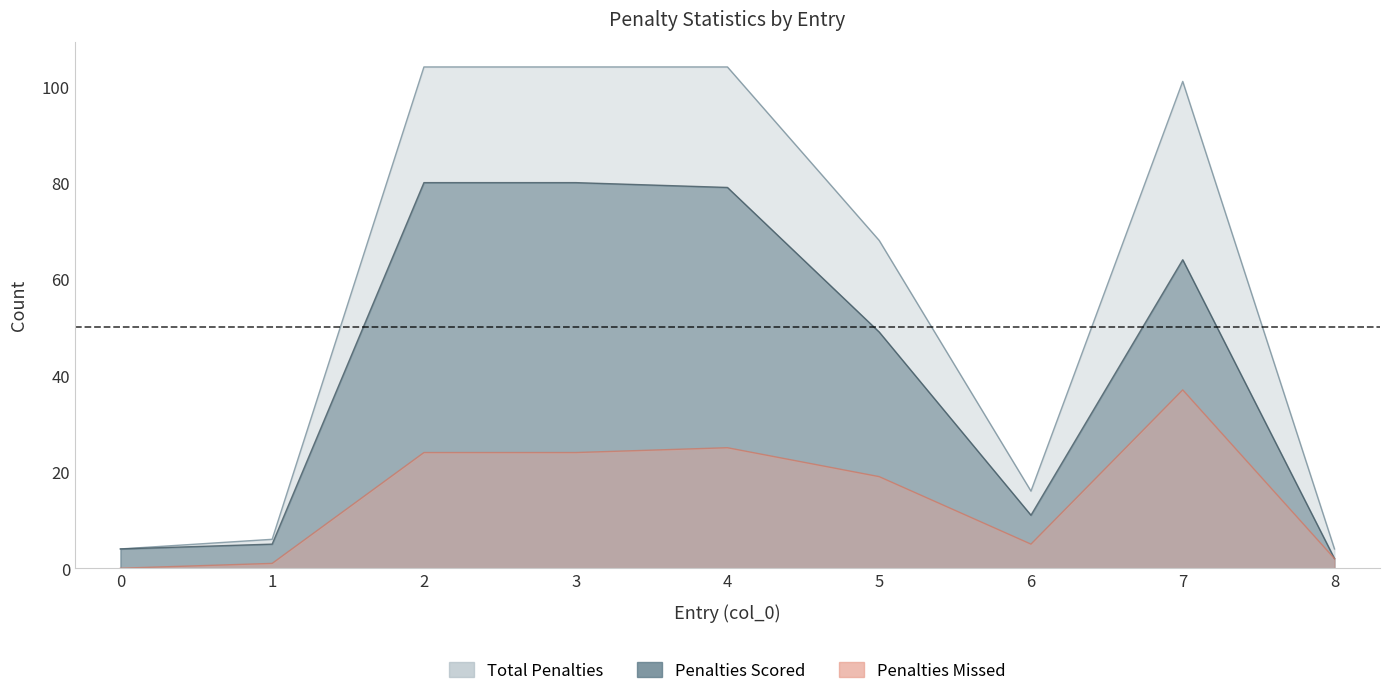

Does the chart have visible grid lines?

No